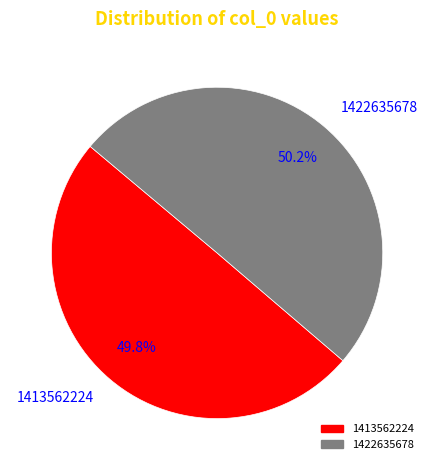

Count the number of slices in the pie.

2